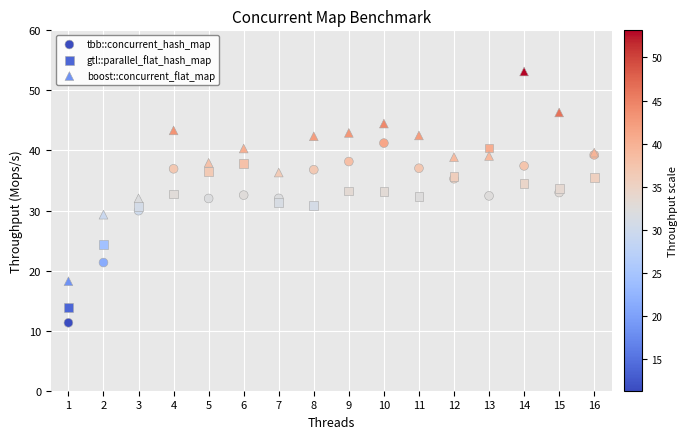

Which series has the largest Y range (max minus min)?

boost::concurrent_flat_map